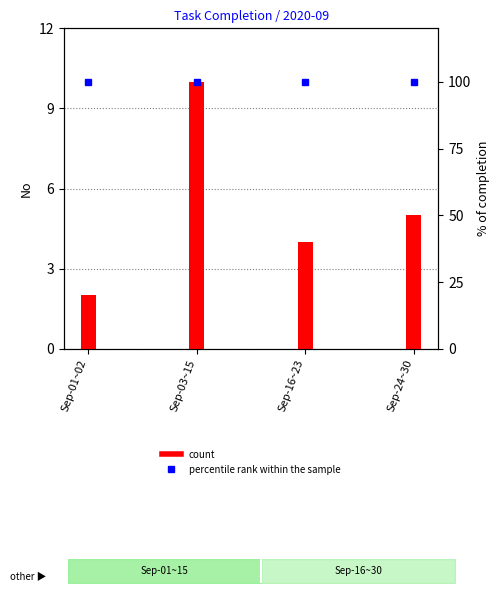

Reading right to left, list all the values displayed in this chart.

count: Sep-24~30=5	Sep-16~23=4	Sep-03~15=10	Sep-01~02=2
percentile rank within the sample: Sep-24~30=100	Sep-16~23=100	Sep-03~15=100	Sep-01~02=100